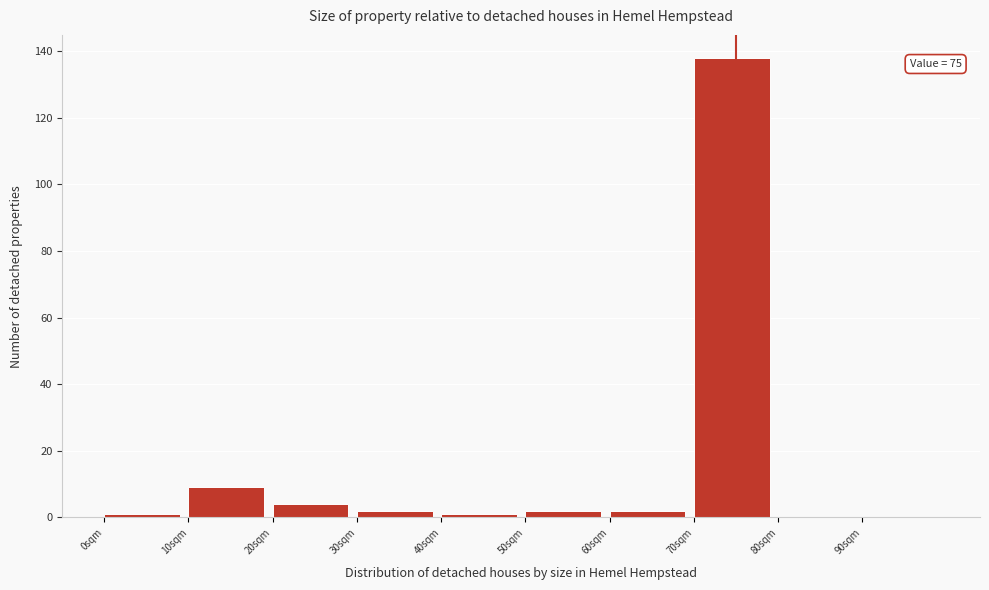

Over which range of the x-axis is the bar tallest?

70 to 80